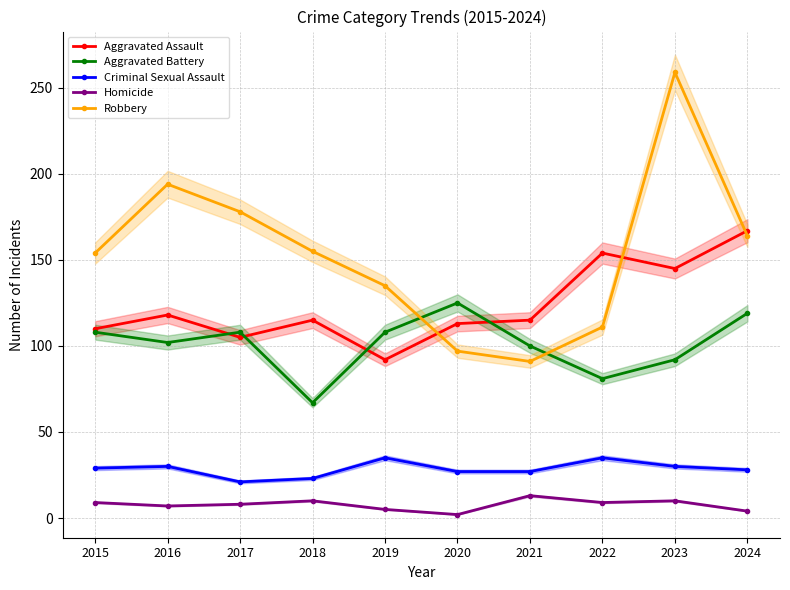

In Homicide, how many points are lower than both neighbors (excluding endpoints)?

3